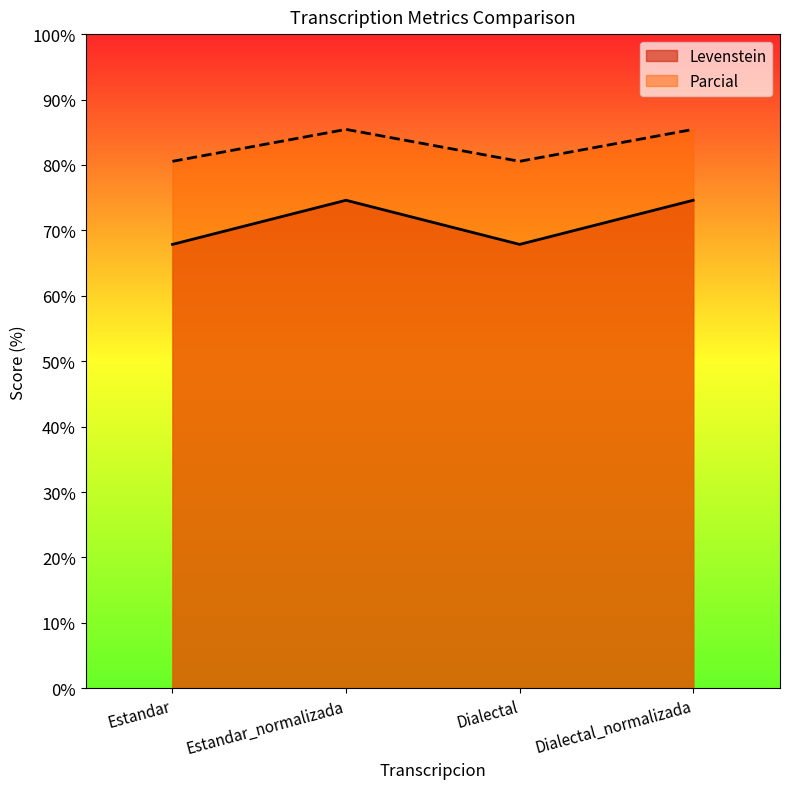

What value does the Parcial series have at Estandar?

80.6